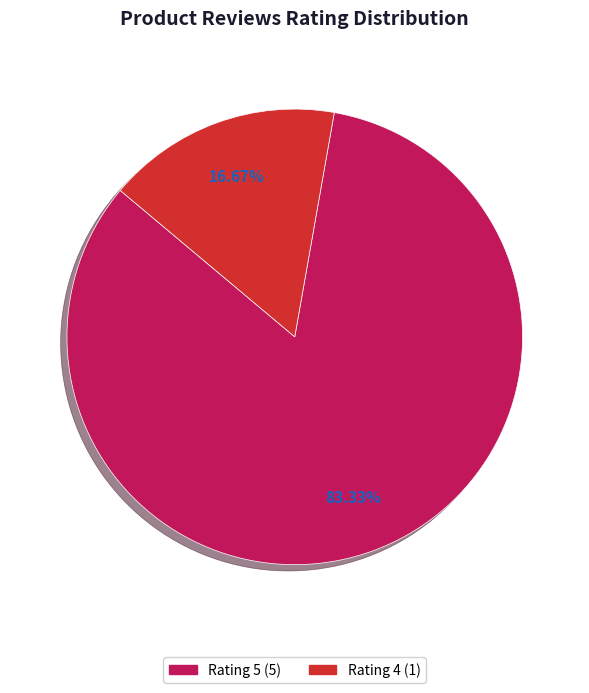

Does any single category account for the majority?

Yes